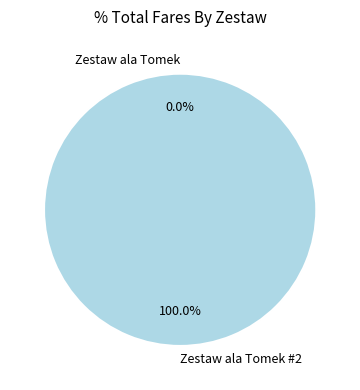

How many slices are in this pie chart?

2